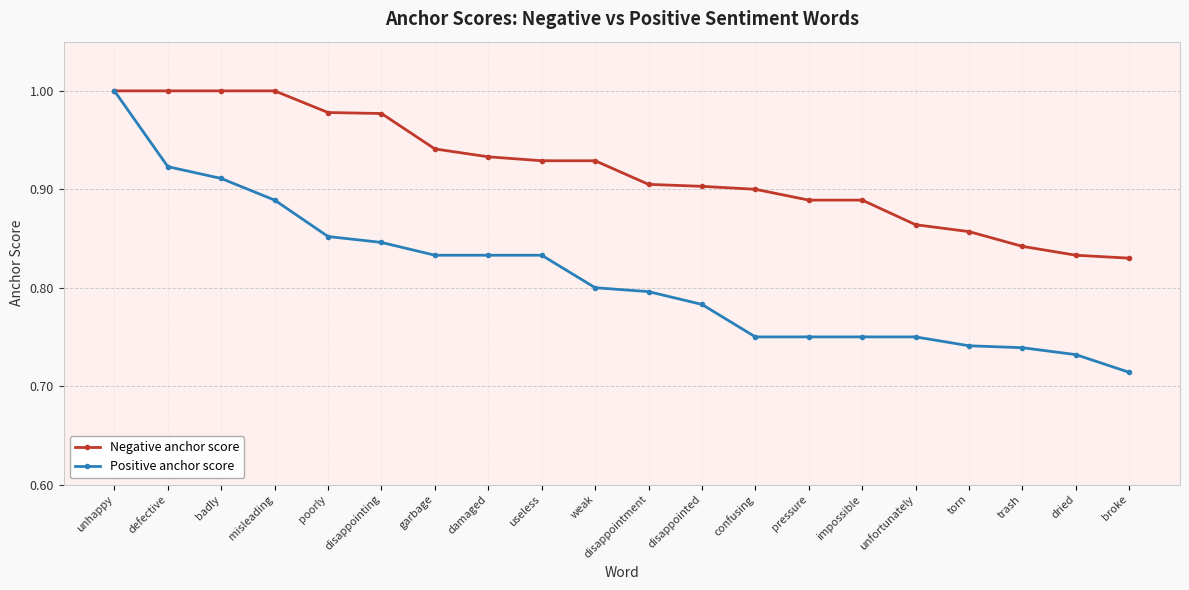

List the series in order of their overall mean, lowest first.

Positive anchor score, Negative anchor score